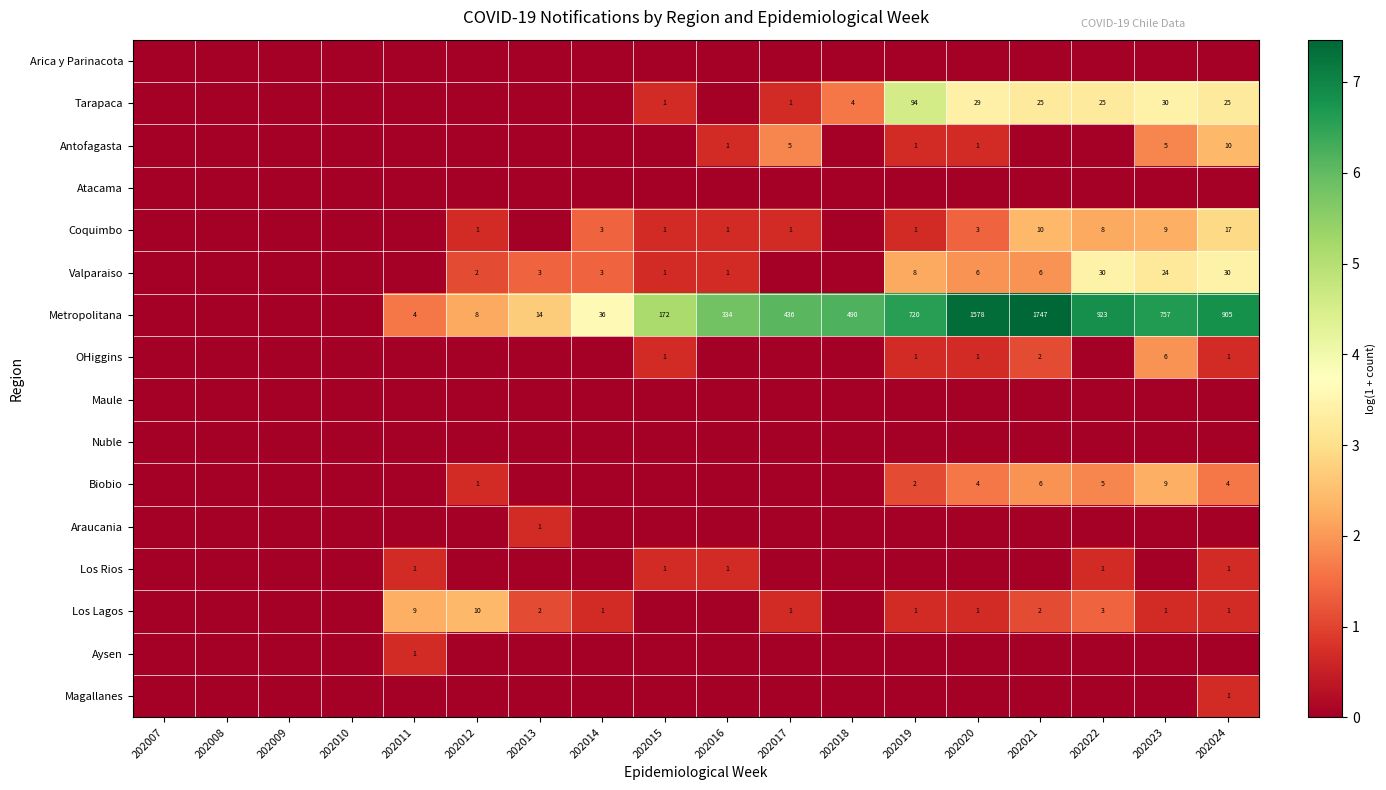

The value of Antofagasta at 202017 is 5. True or false?

True